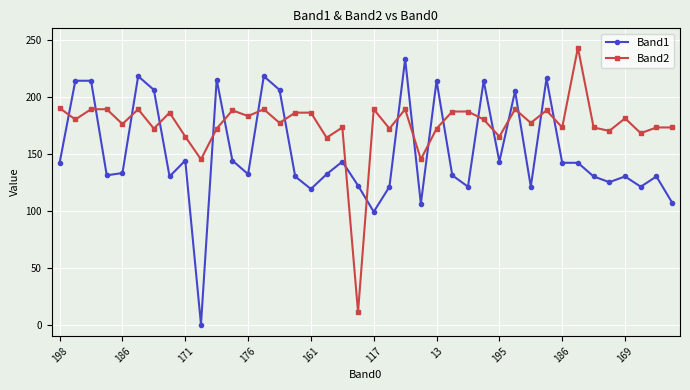

True or false: Band2 has more than 2 points higher than both neighbors.

True